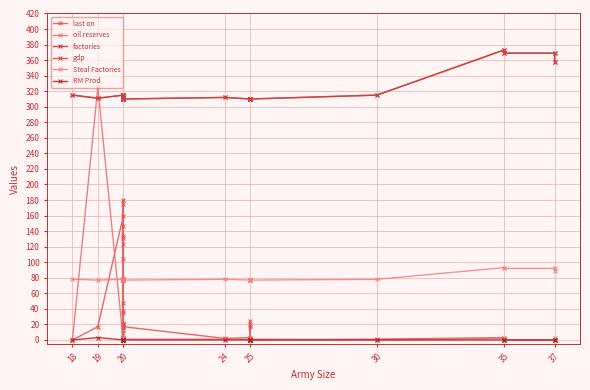

How many values in the oil reserves series exceed 0?

15